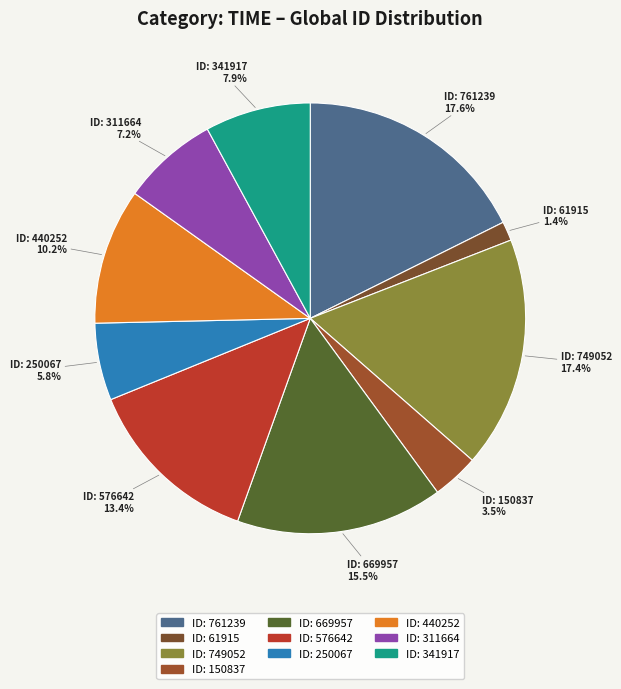

Does any single category account for the majority?

No